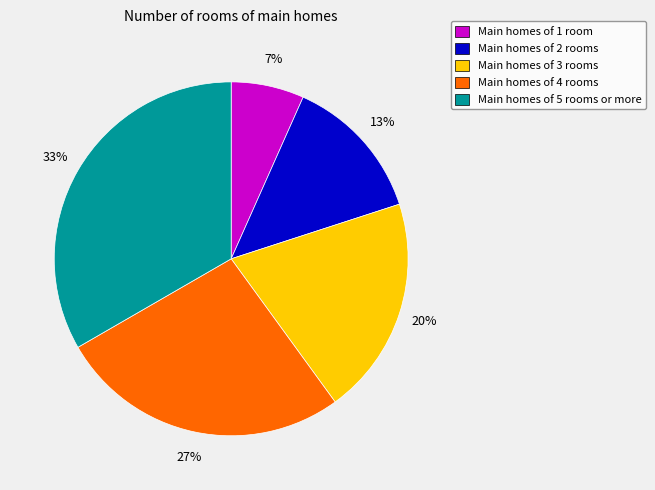

Is Main homes of 3 rooms the majority of the pie?

No